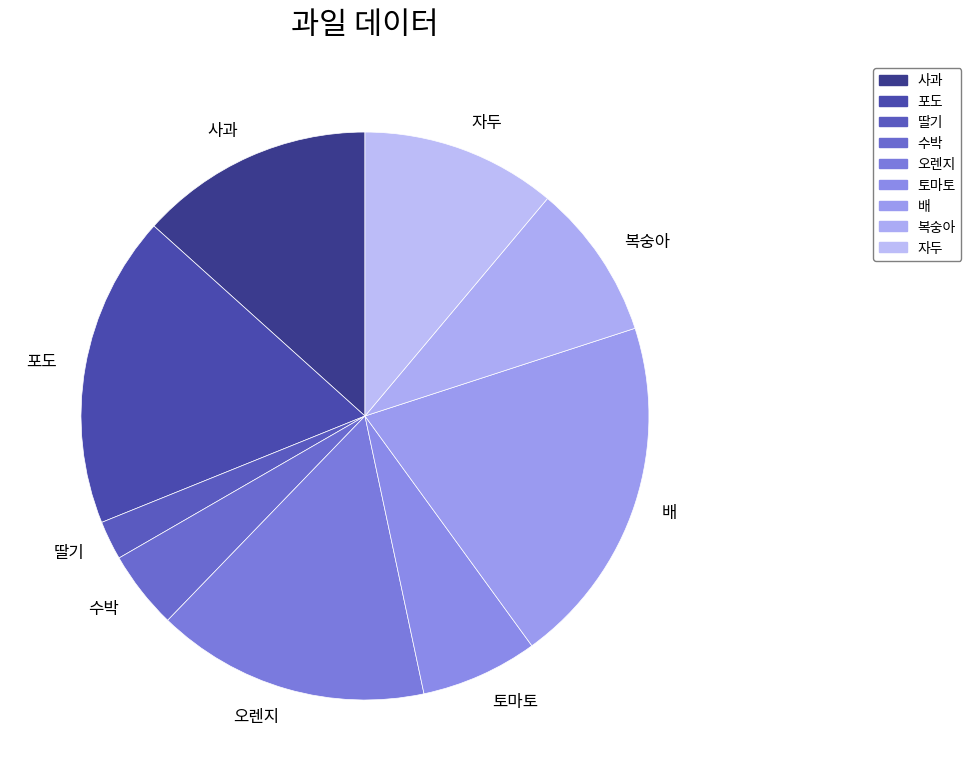

How many slices are in this pie chart?

9